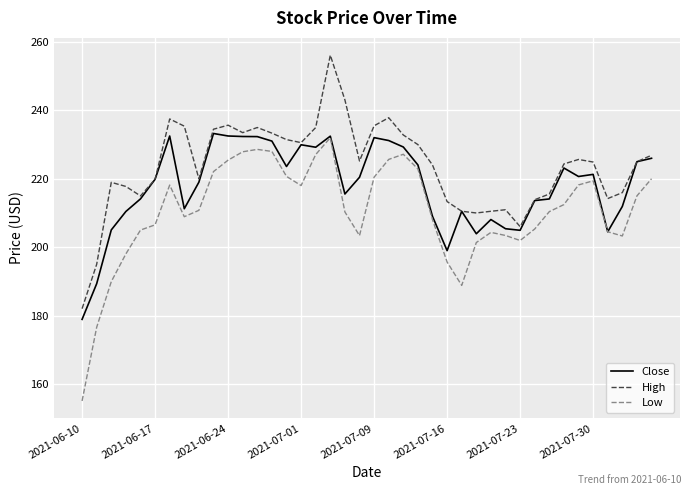

True or false: Low and High cross at least once.

False